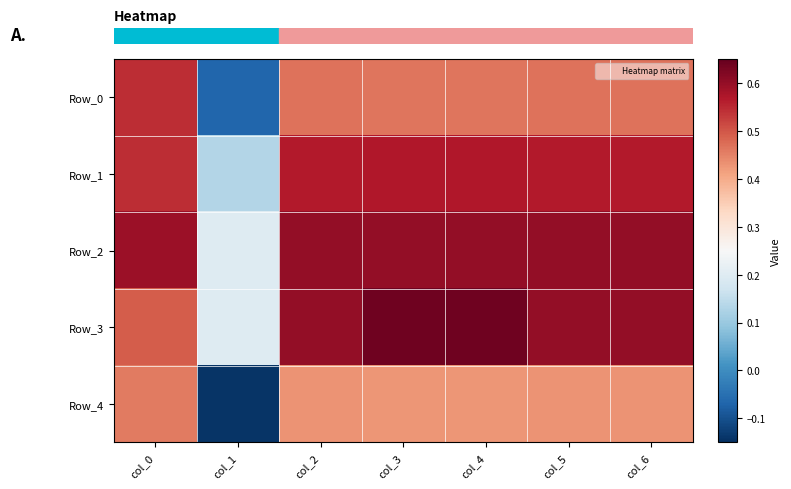

Which series has the largest range (max minus min)?

row_0